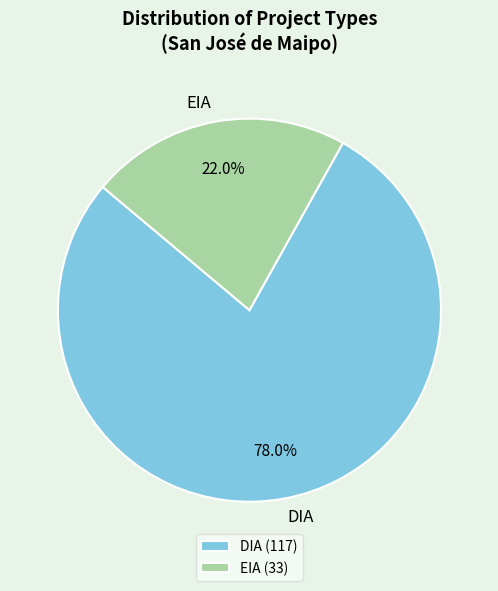

Which slice is the smallest?

EIA